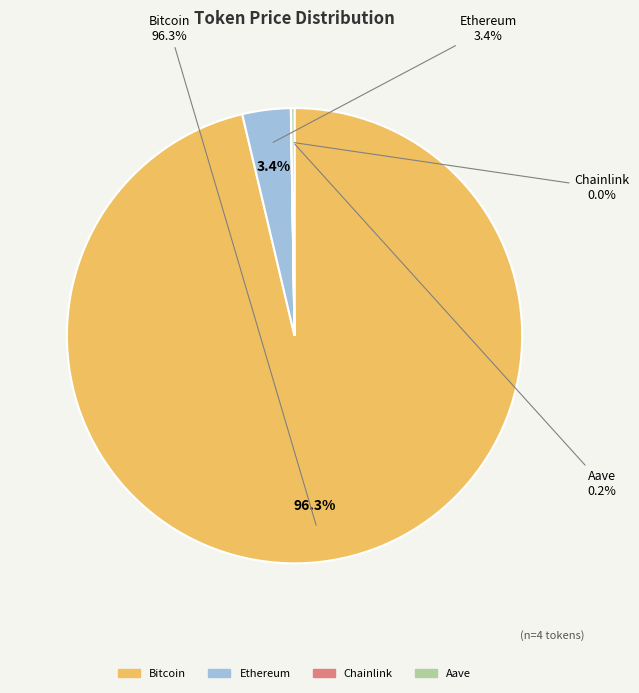

Which category has the smallest portion of the pie?

Chainlink